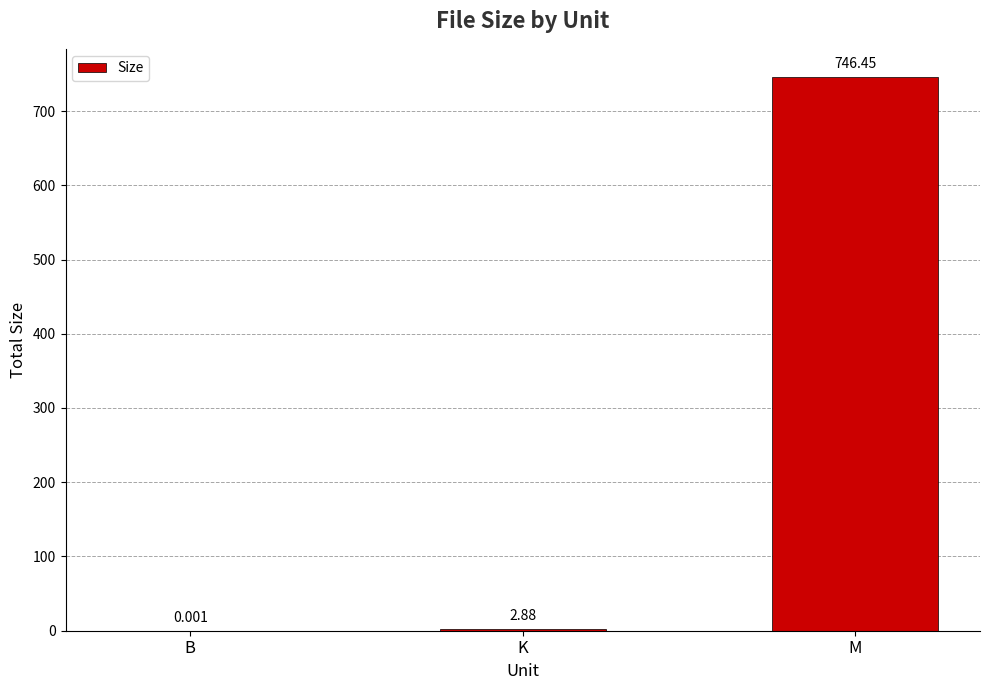

Between K and M, which is larger?

M